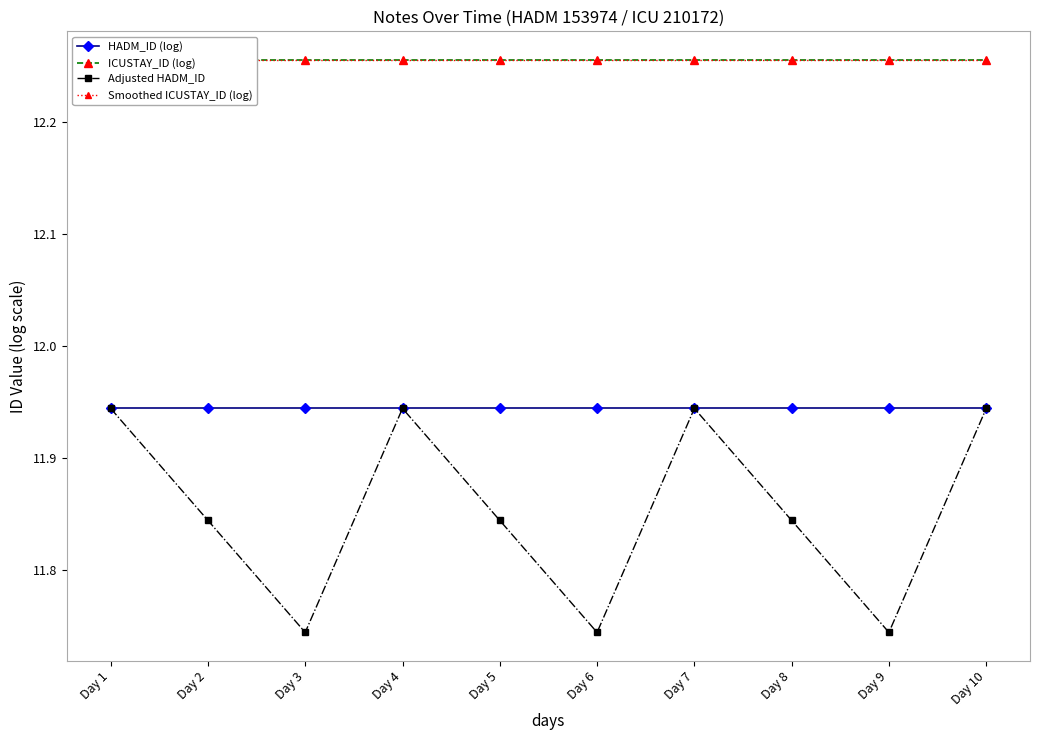

The value of ICUSTAY_ID (log) at Day 9 is 12.3. True or false?

True